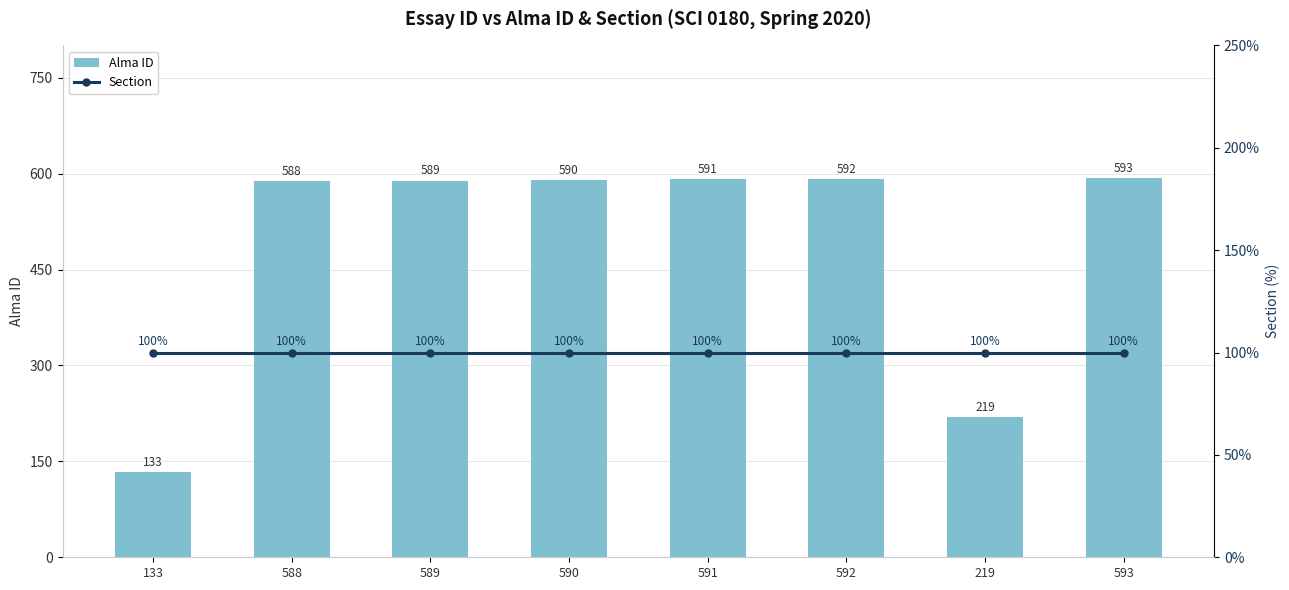

Read the Section value at 588.

100